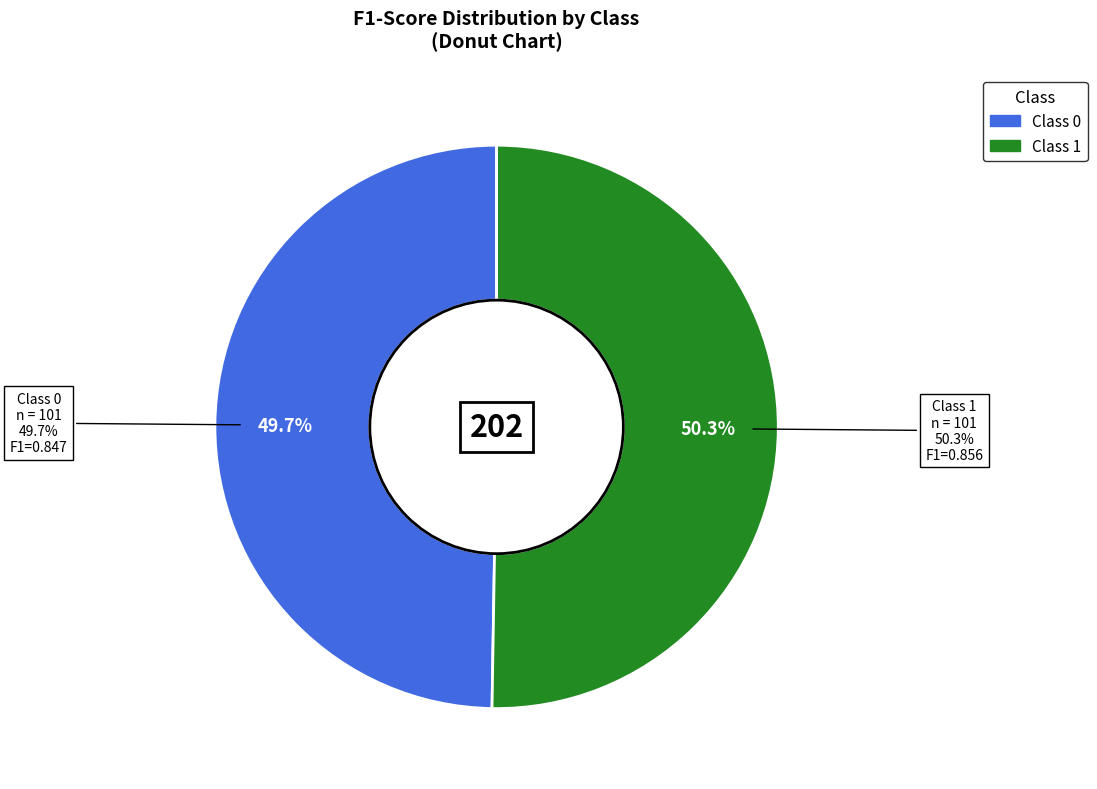

To the nearest percent, what portion does 0 represent?

50%